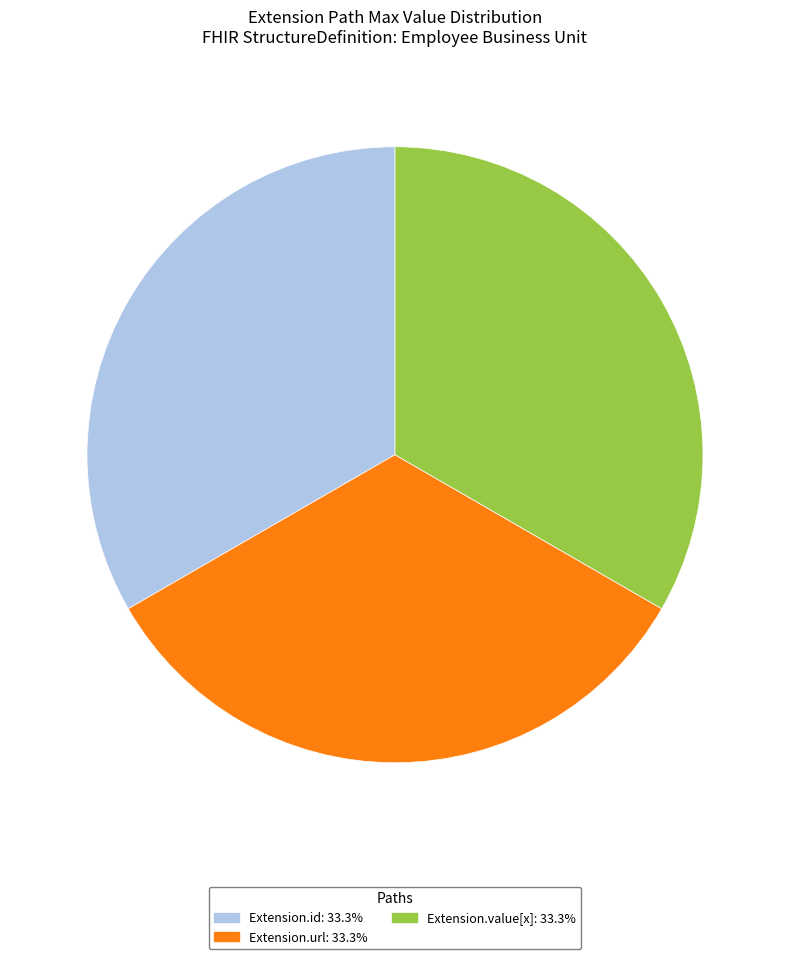

What is the ratio of the value at Extension.value[x]: 33.3% to the value at Extension.url: 33.3%?

1.0